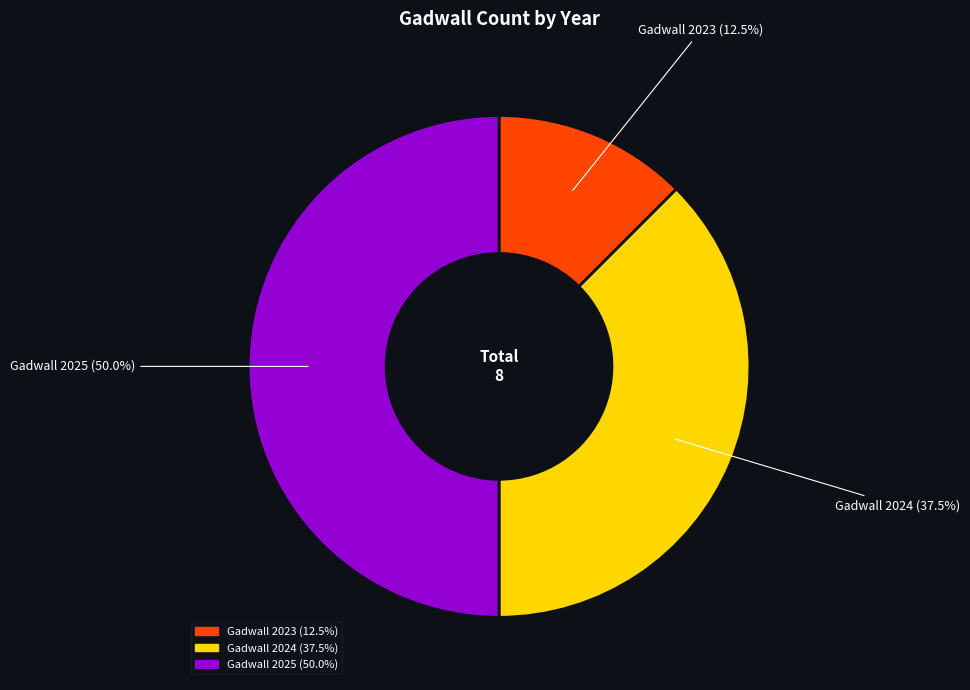

How many slices are in this pie chart?

3